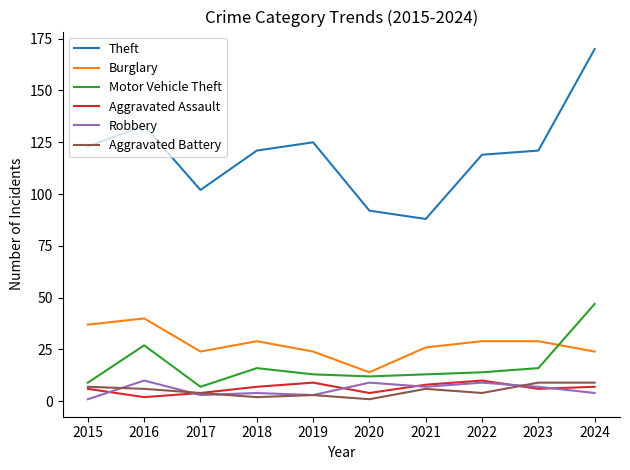

Which series has the largest total across all categories?

Theft